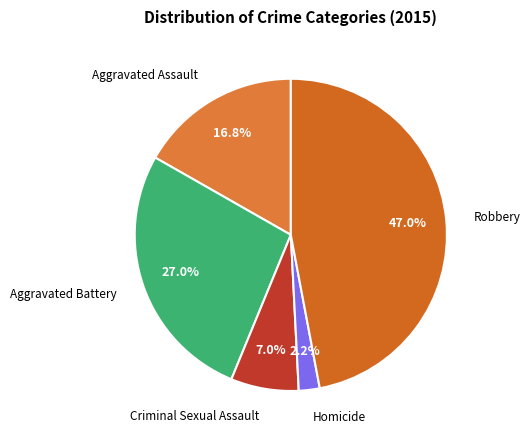

Count the number of slices in the pie.

5